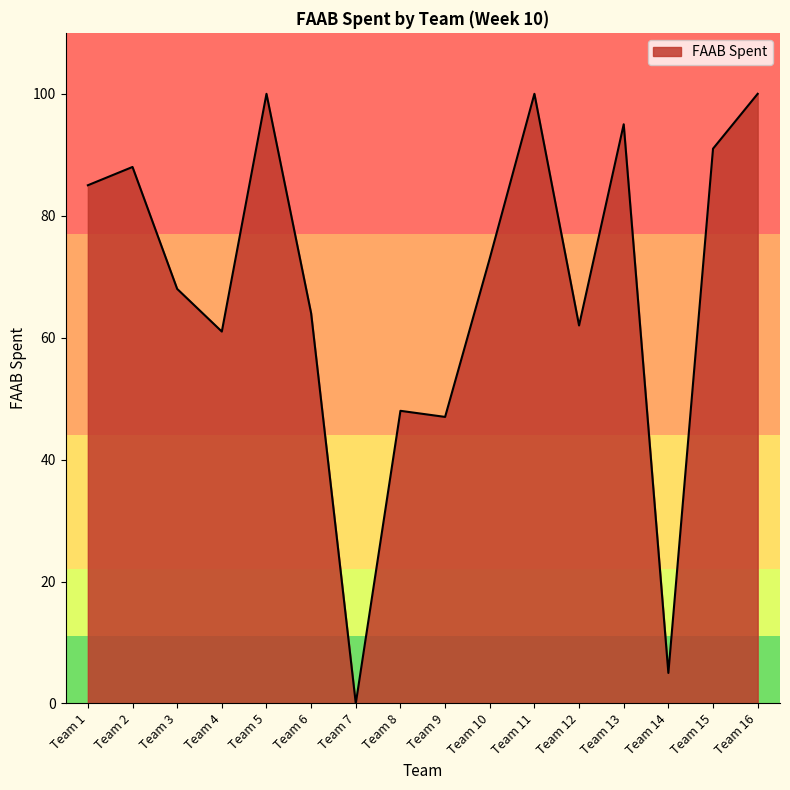

Reading left to right, list all the values displayed in this chart.

Team 1=85	Team 2=88	Team 3=68	Team 4=61	Team 5=100	Team 6=64	Team 7=0	Team 8=48	Team 9=47	Team 10=73	Team 11=100	Team 12=62	Team 13=95	Team 14=5	Team 15=91	Team 16=100